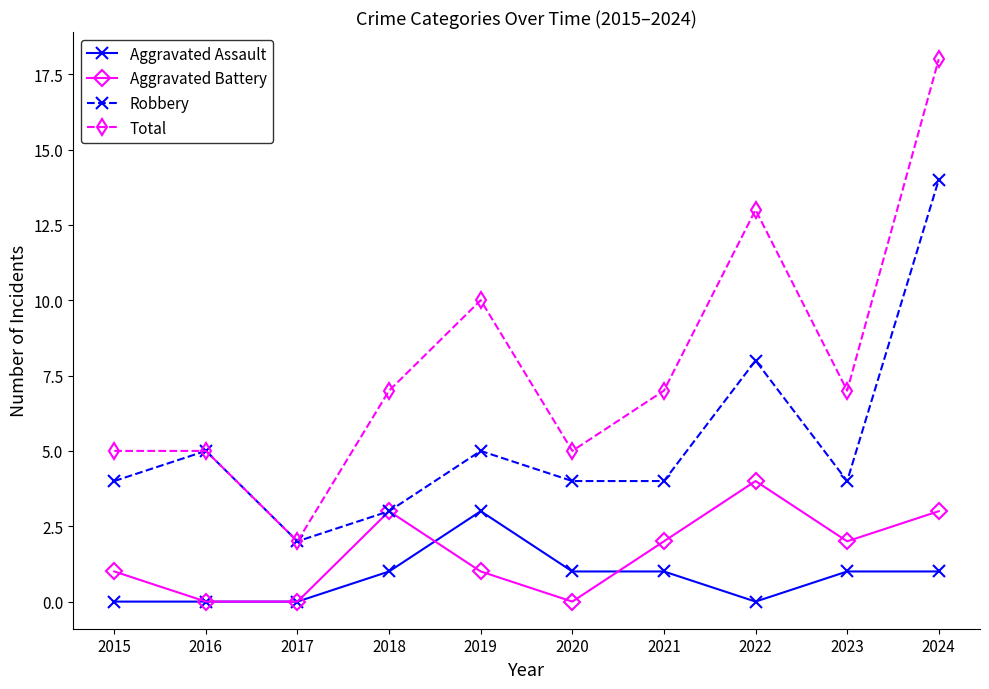

Which series has the largest range (max minus min)?

Total